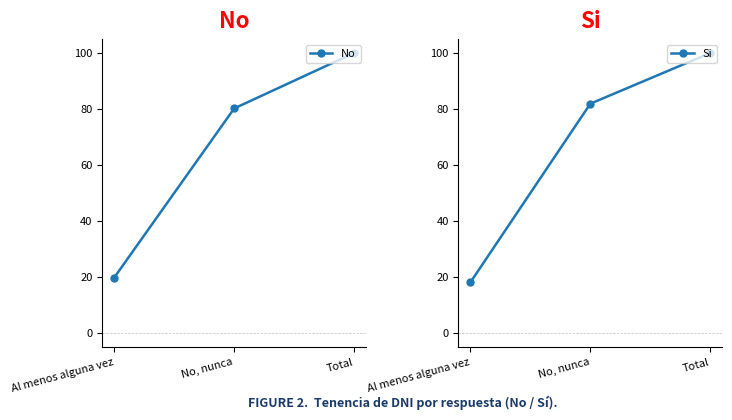

Reading left to right, what are all the values shown in this chart?

No: 19.8	80.2	100.0
Si: 18.1	81.9	100.0